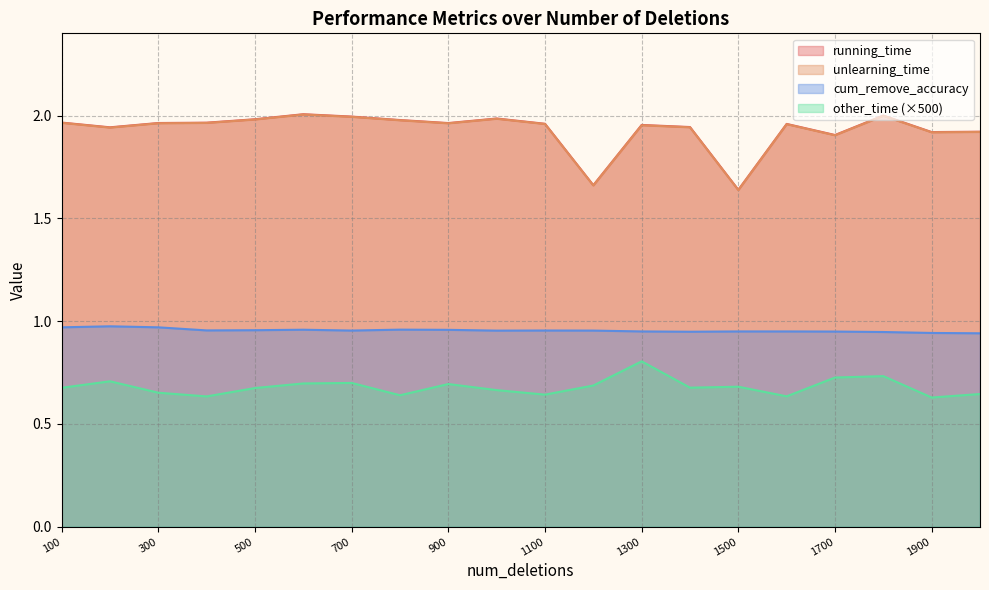

How many lines are shown in the chart?

4